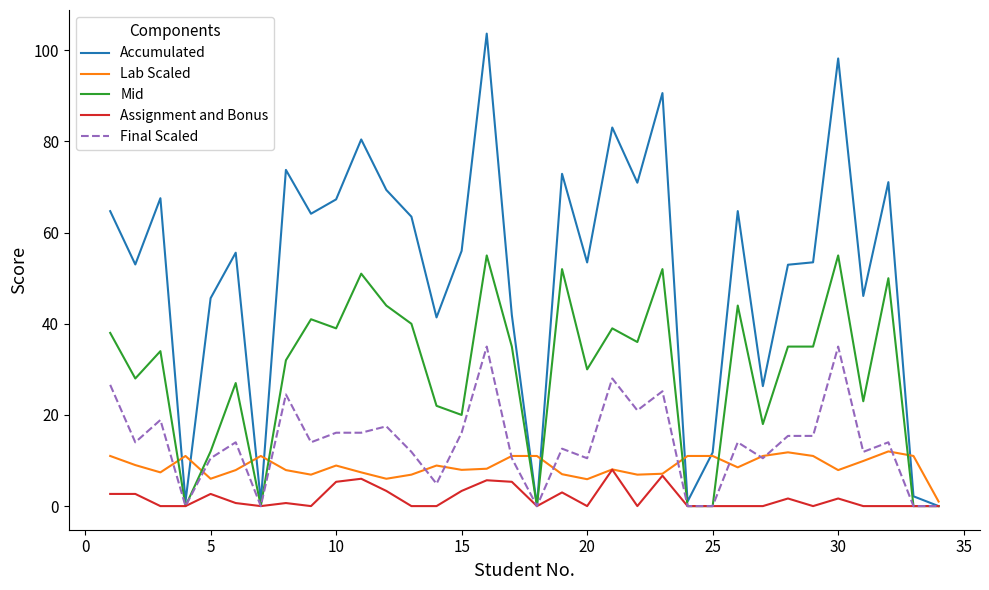

Which series has the largest total across all categories?

Accumulated